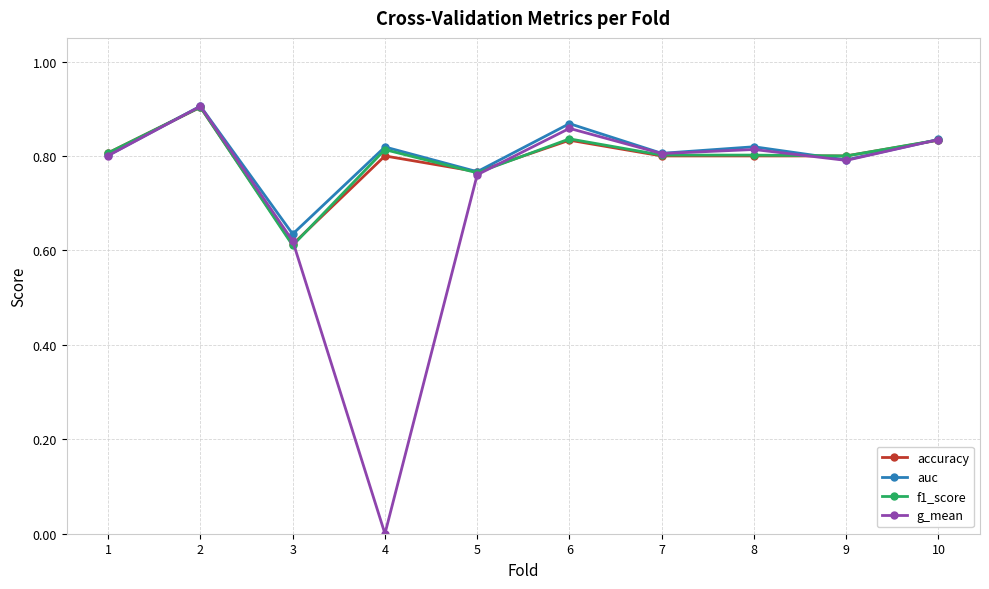

True or false: g_mean has a value of 1.2 at 5.

False